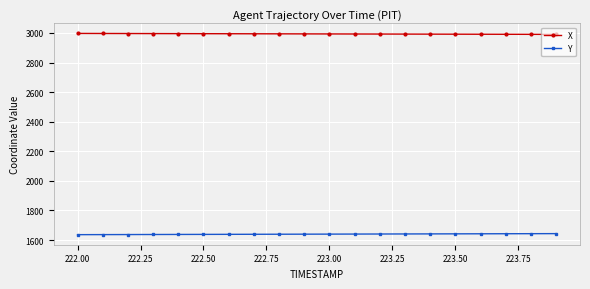

True or false: X and Y cross at least once.

False